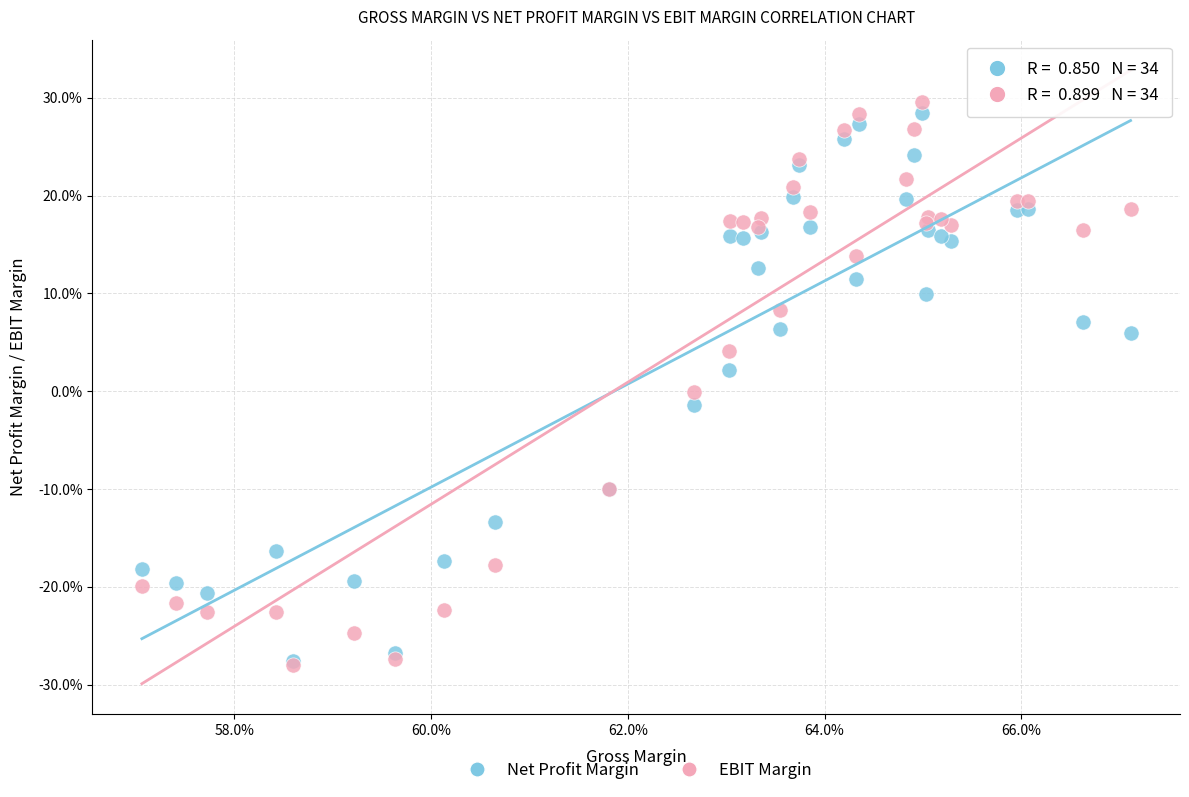

What are all the series names shown in the legend?

Net Profit Margin, EBIT Margin